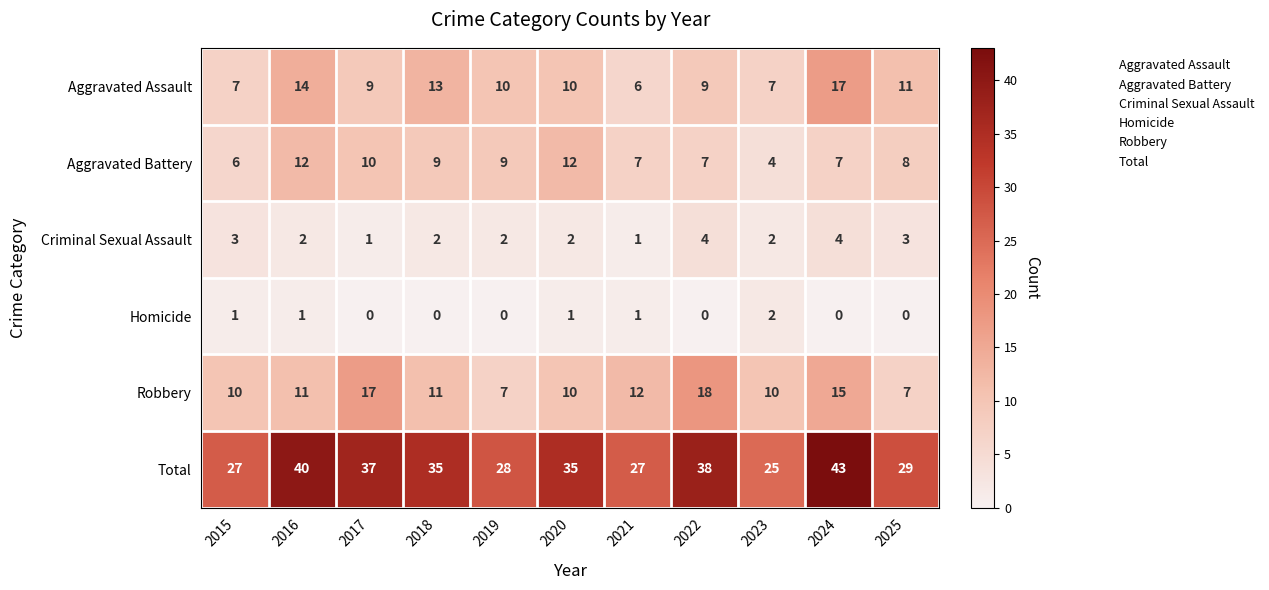

List the series in order of their peak value, highest first.

Total, Robbery, Aggravated Assault, Aggravated Battery, Criminal Sexual Assault, Homicide